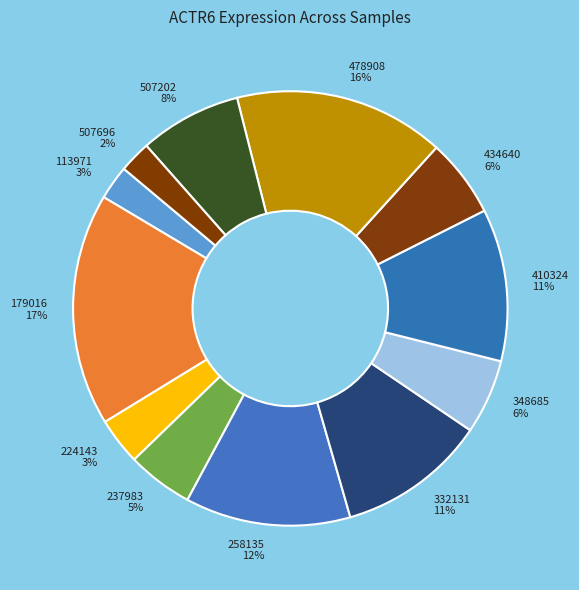

What percentage is the 507202 slice, to the nearest percent?

8%